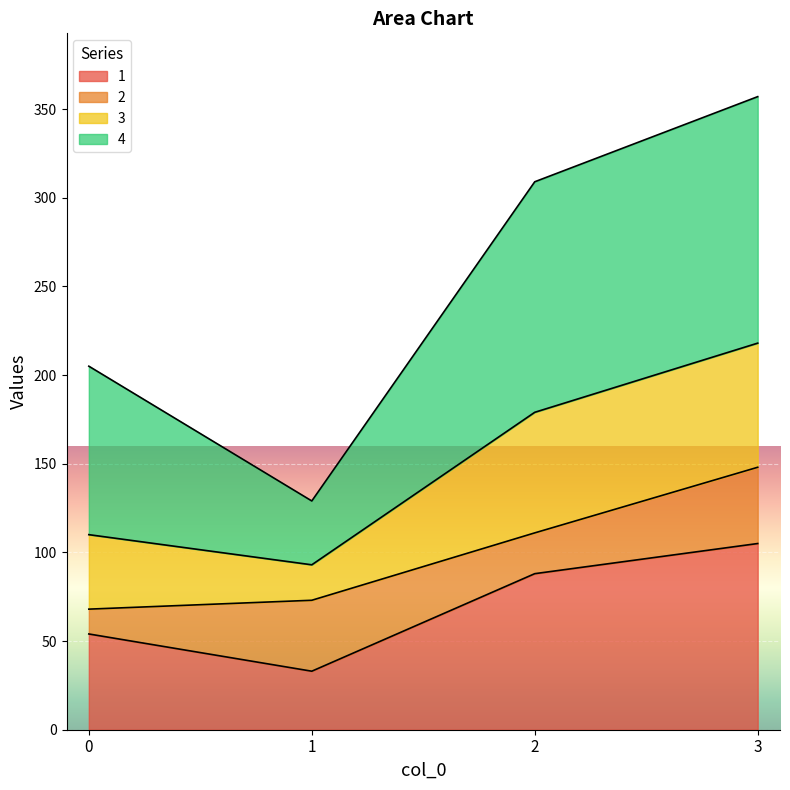

What is the total value across all series at 1?

129